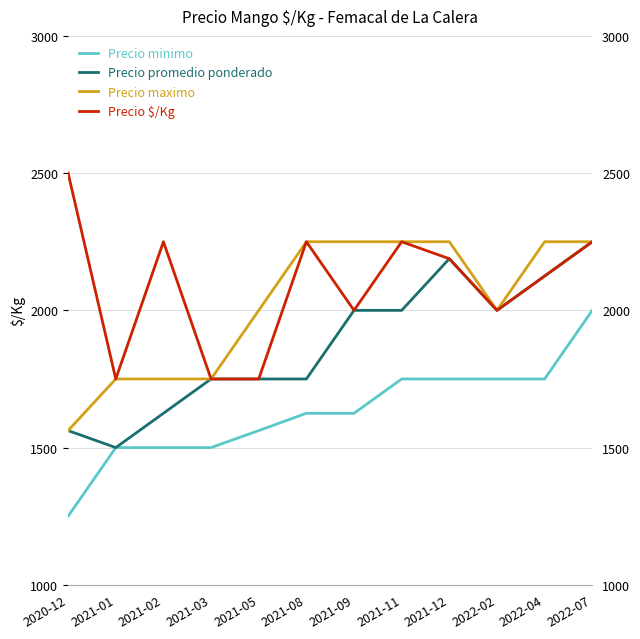

The Precio minimo series shows 1750 at 2022-04. True or false?

True